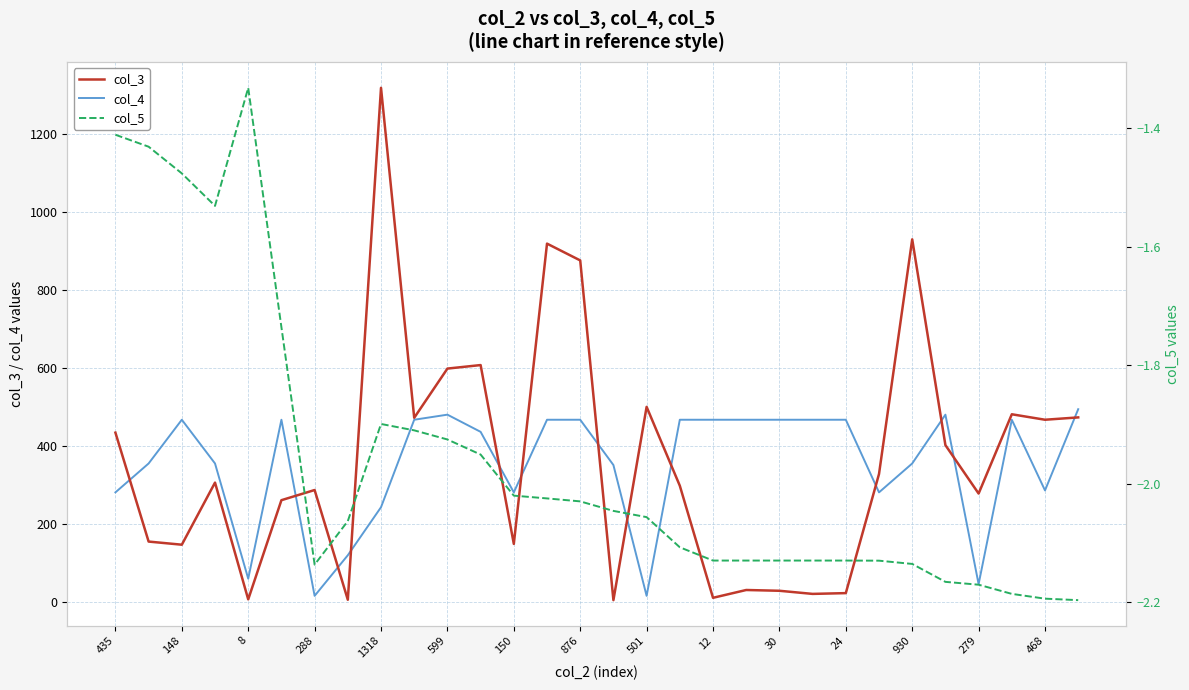

Is the value of col_3 at 8 greater than the value of col_4 at 599?

No